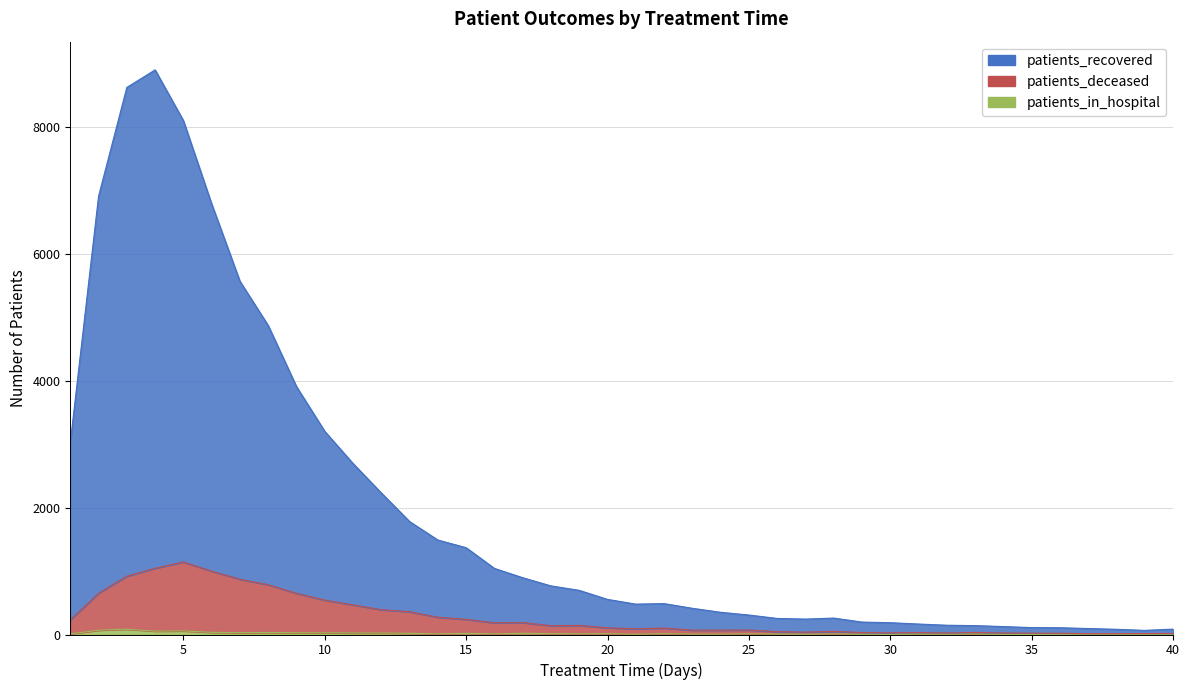

The value of patients_in_hospital at 1 is 9. True or false?

True